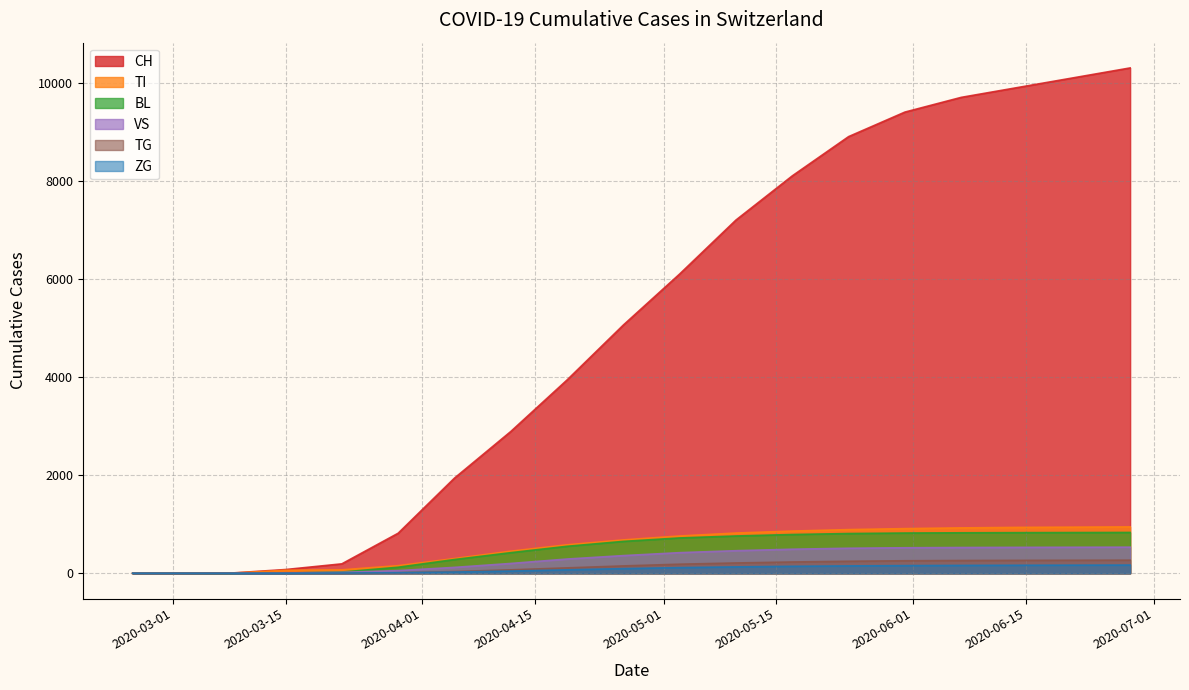

What is the highest value of the CH series?

10300